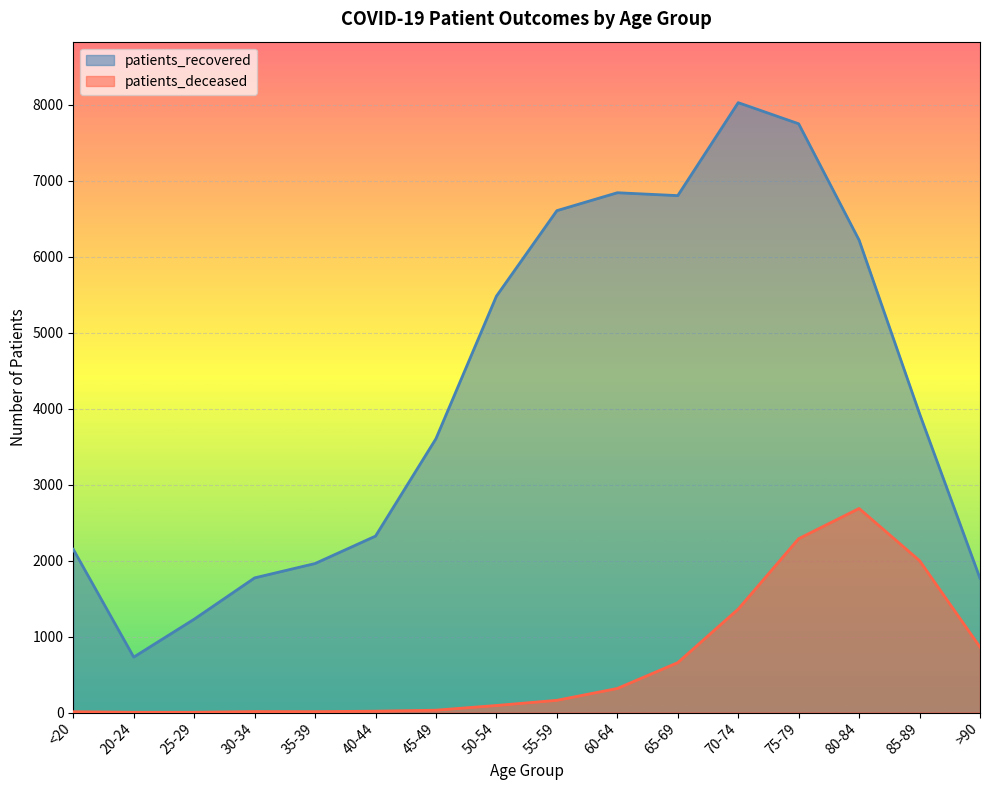

True or false: patients_recovered and patients_deceased cross at least once.

False